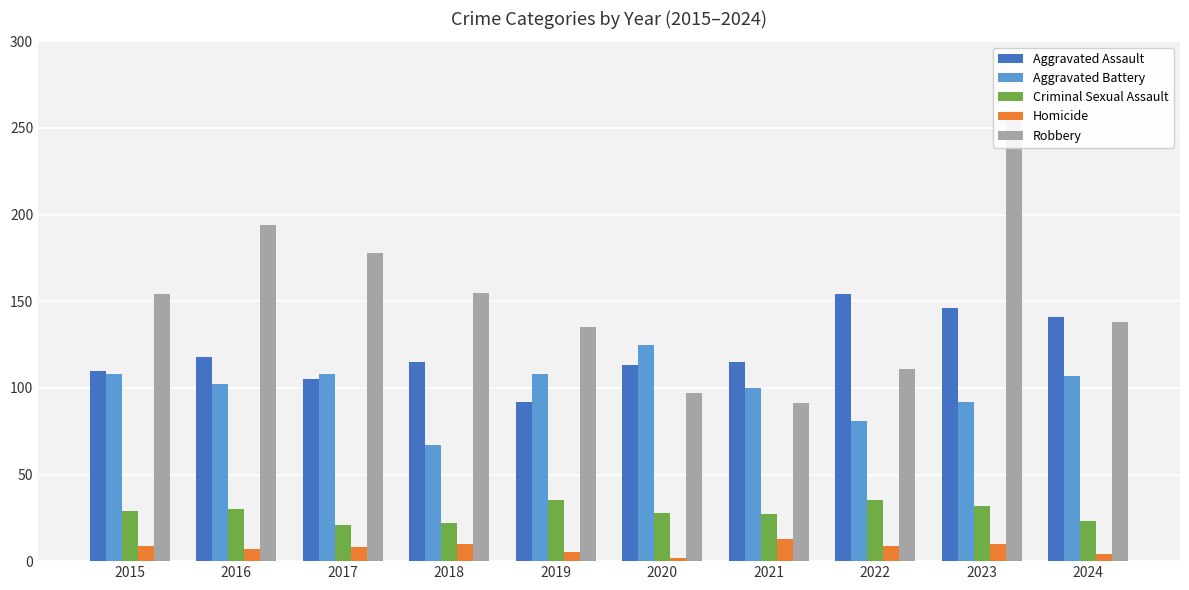

What is the value of the Homicide bar at the 5th from the left?

5